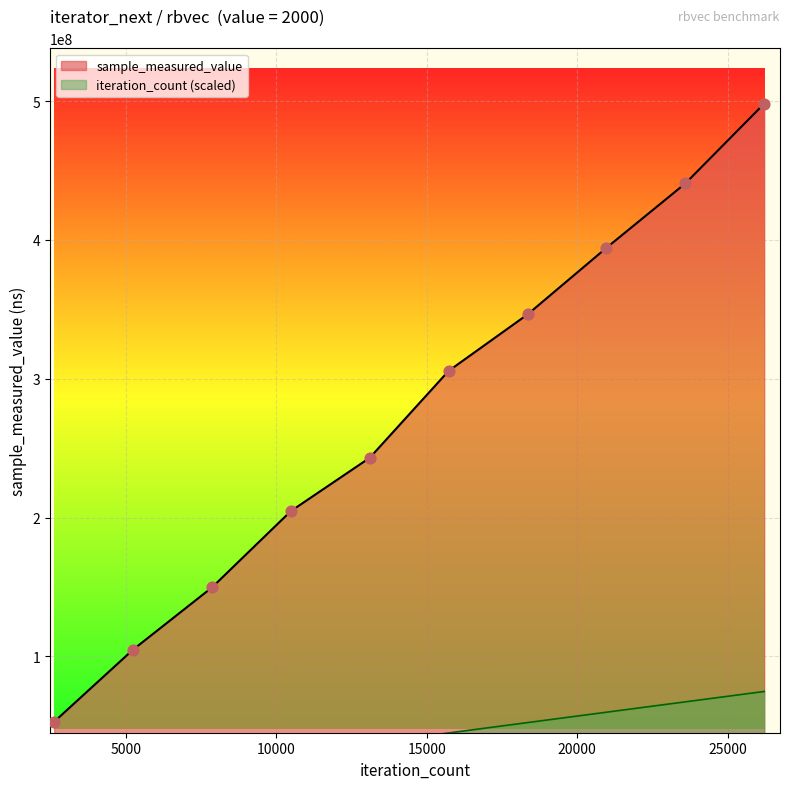

Which series contains the lowest Y value?

iteration_count